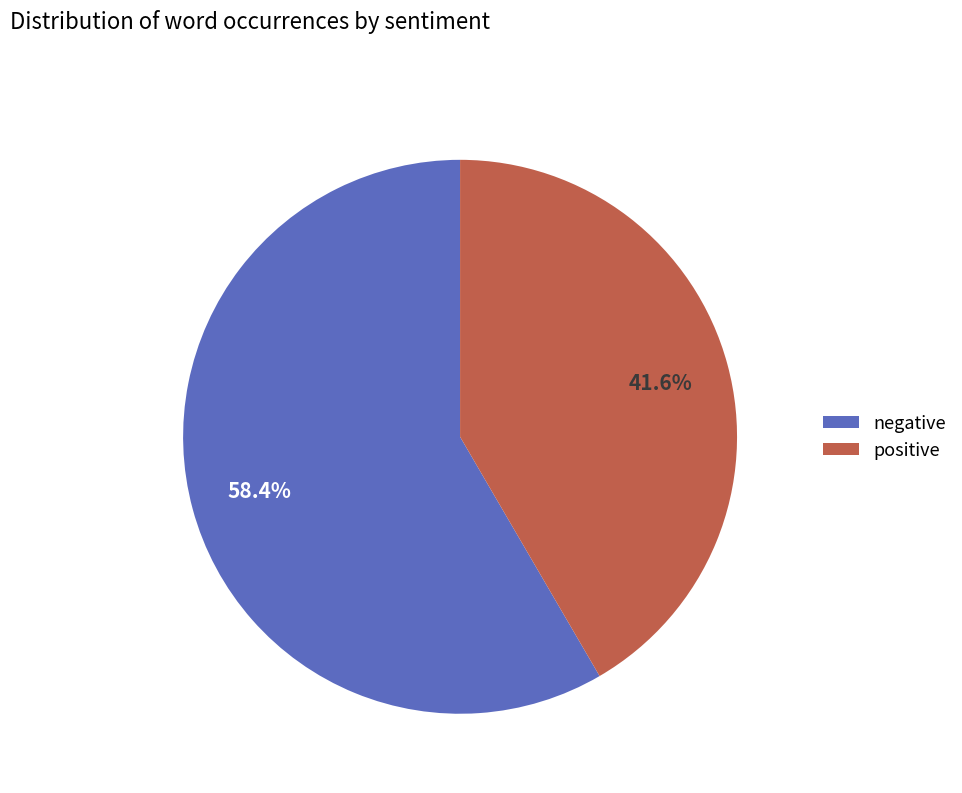

Which has a higher value, negative or positive?

negative